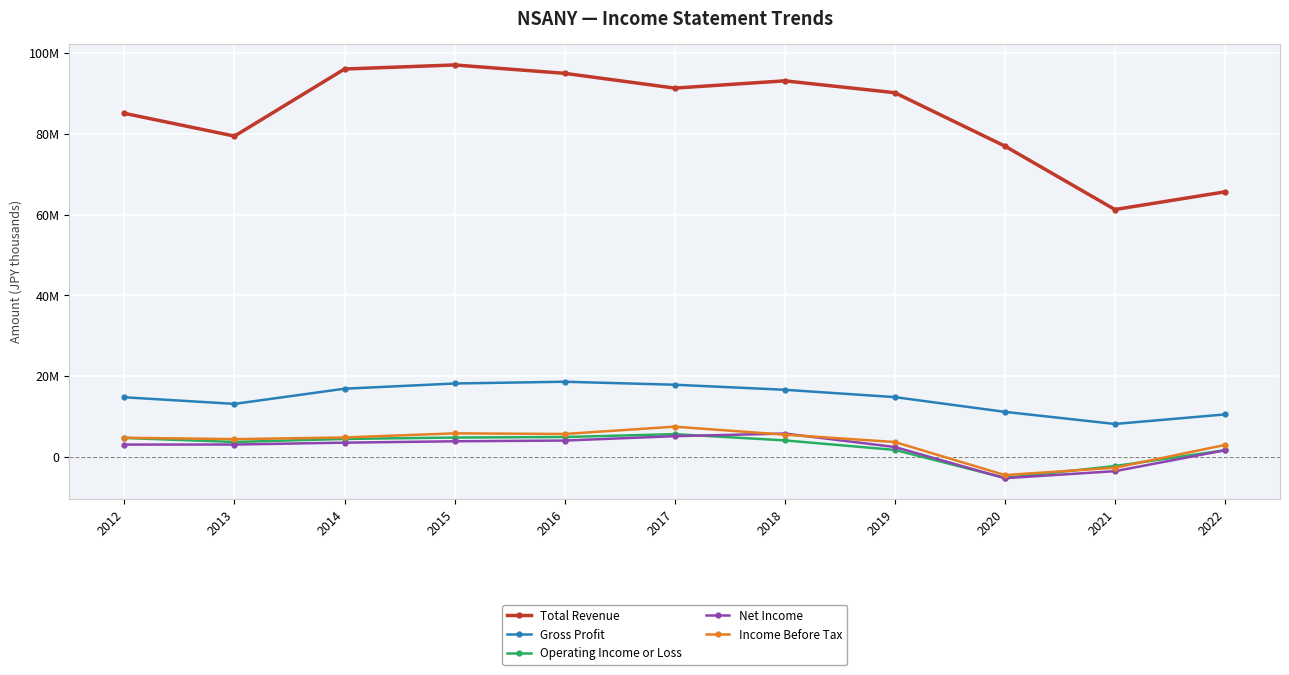

True or false: Income Before Tax and Gross Profit cross at least once.

False